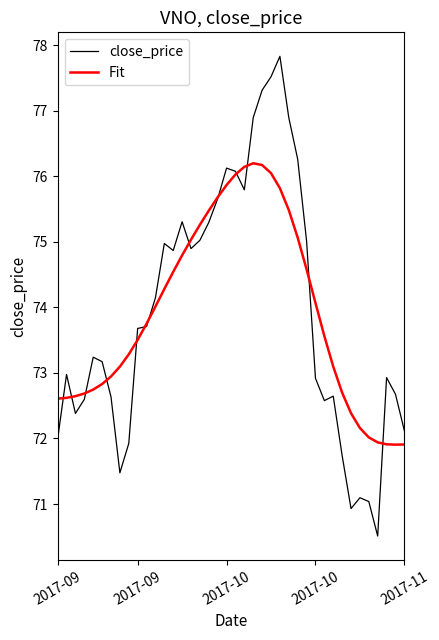

Which series has the widest spread of values?

close_price